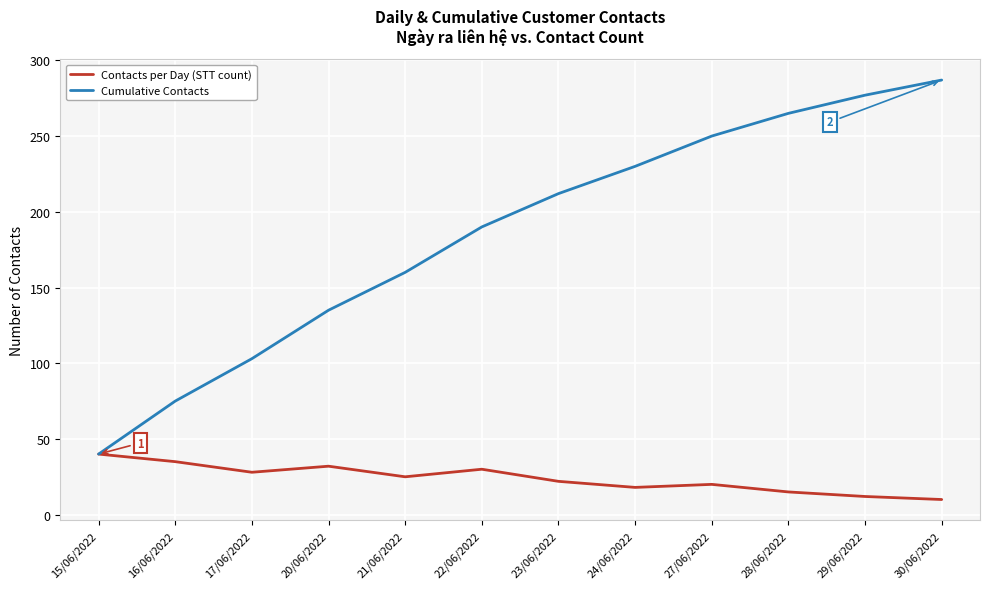

Which category has the highest value in the Contacts per Day (STT count) series?

15/06/2022